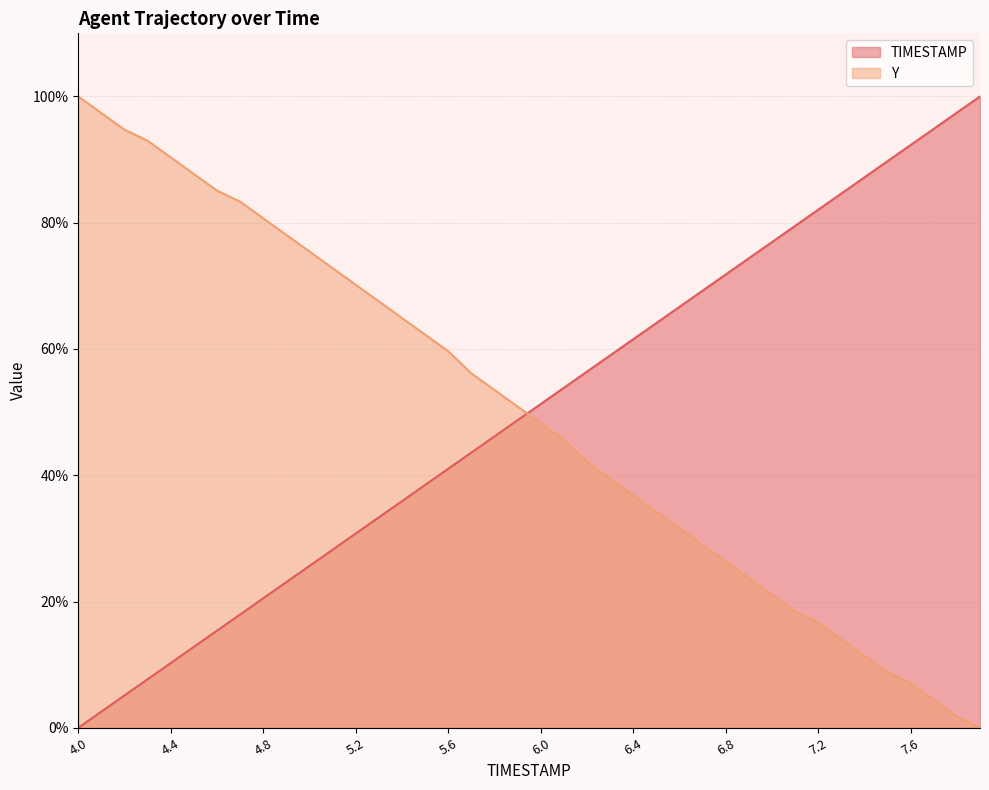

What is the label of the 6th point from the left?

4.5